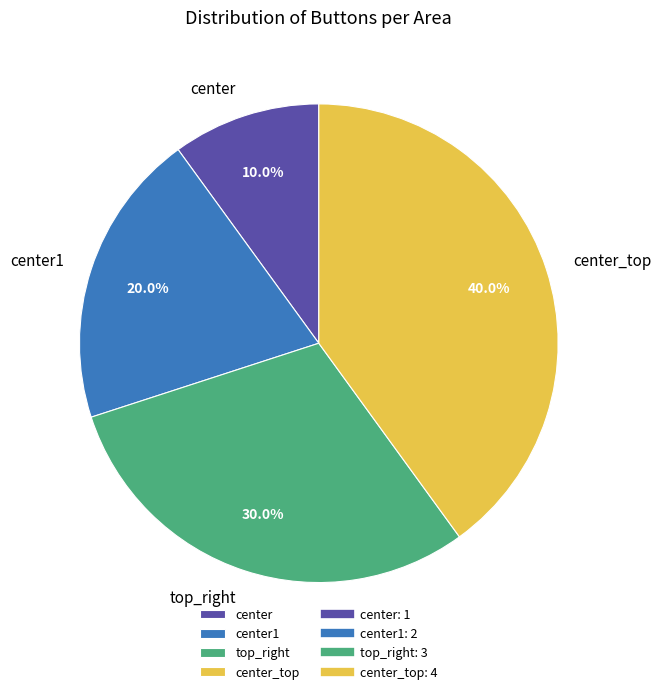

To the nearest percent, what is the difference between the largest and smallest slice percentages?

30%